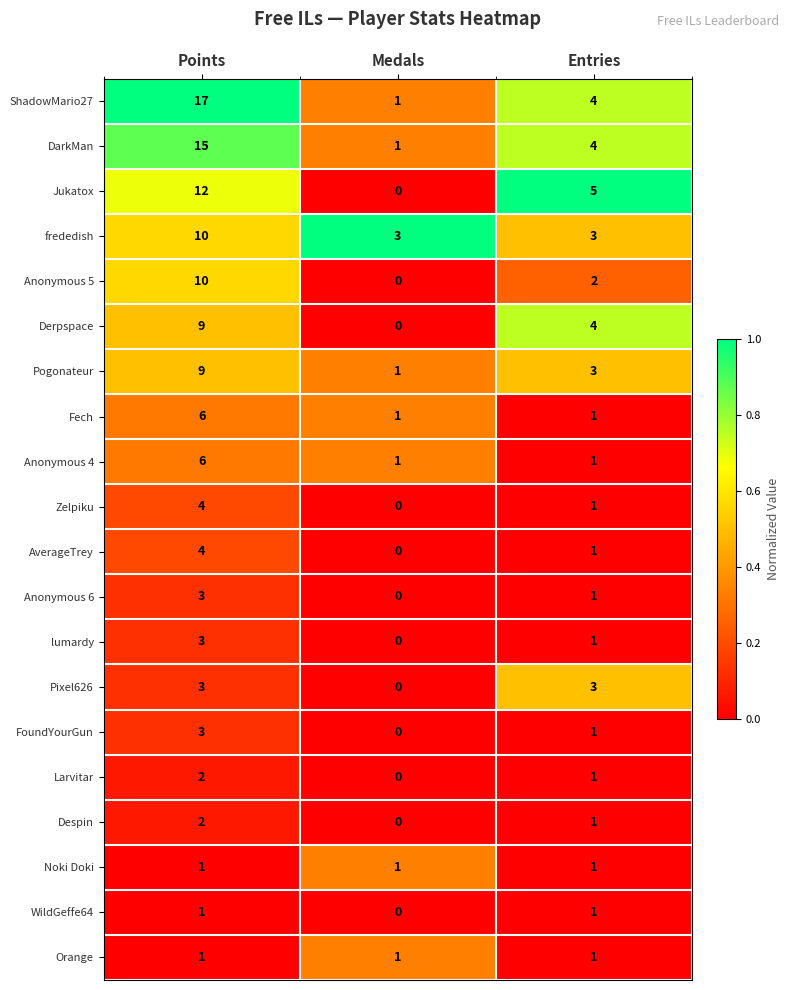

At which category is the sum across all series the highest?

Points